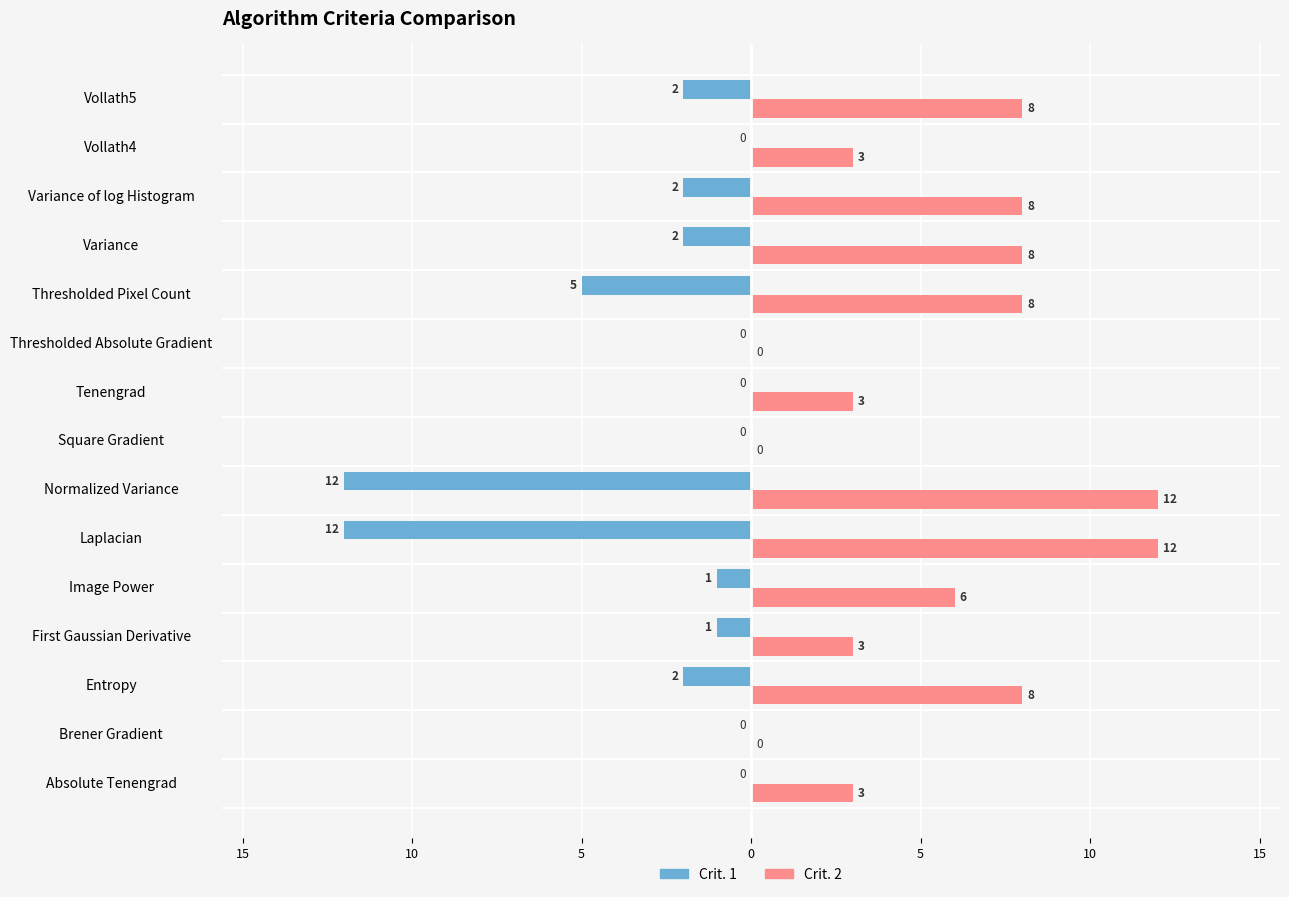

What is the difference between the maximum and second lowest values in the Crit. 2 series?

12